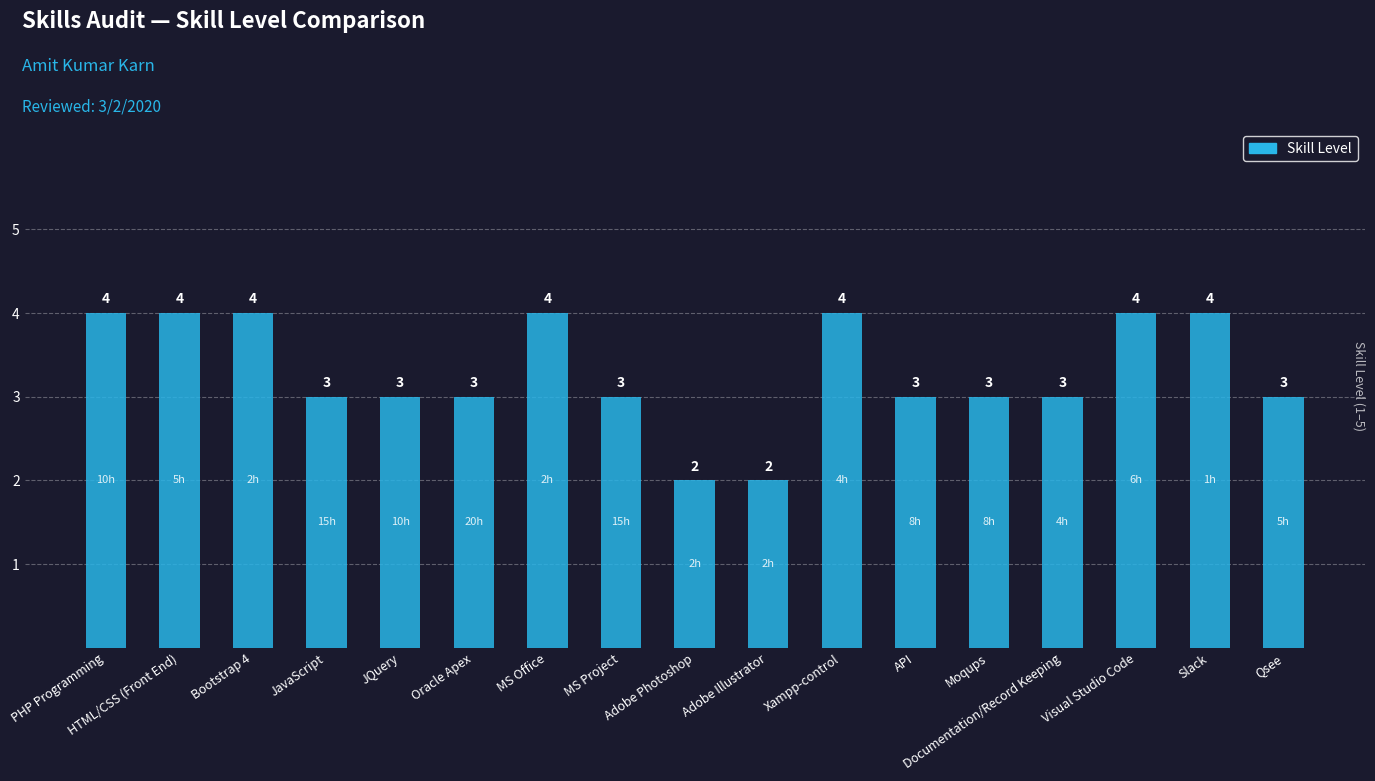

What is the average value?

3